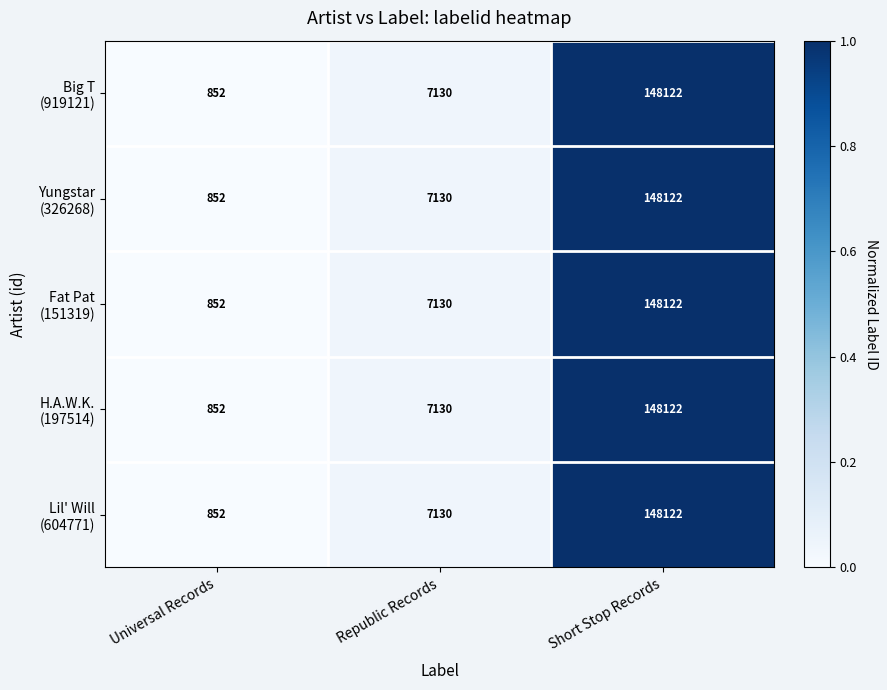

At which category is the sum across all series the highest?

Short Stop Records